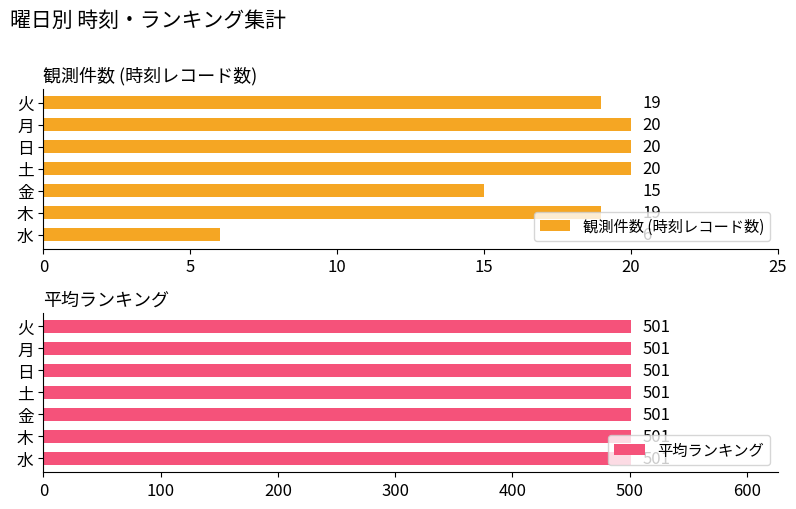

What is the maximum value for 観測件数 (時刻レコード数)?

20